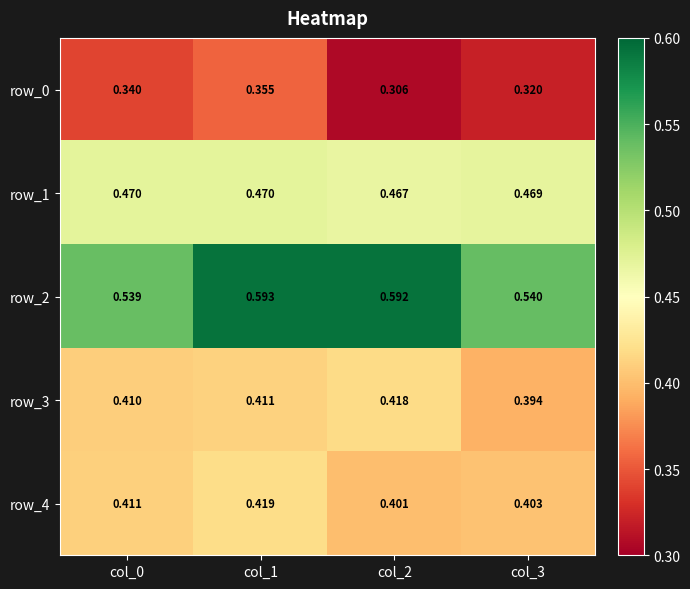

At which category is the sum across all series the highest?

col_1